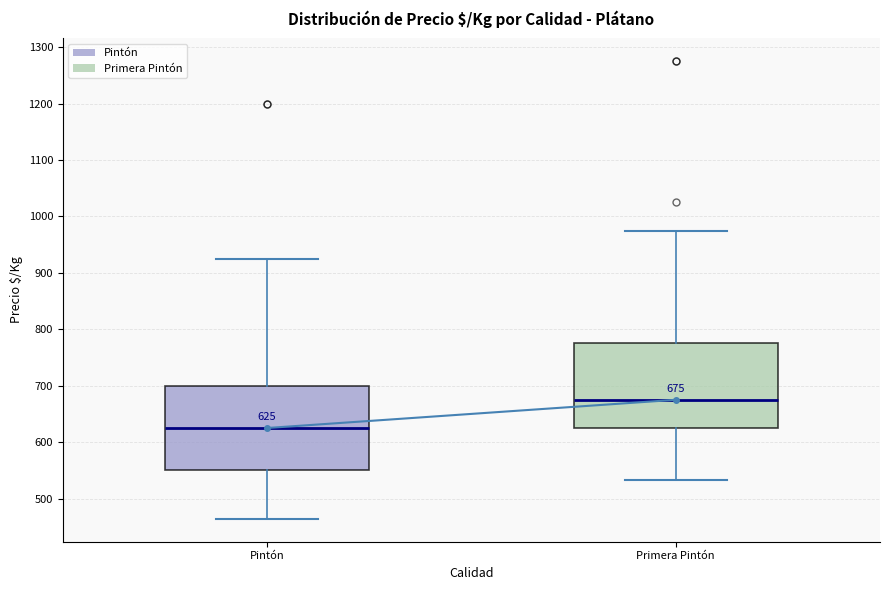

Which box's median line is the lowest?

Pintón